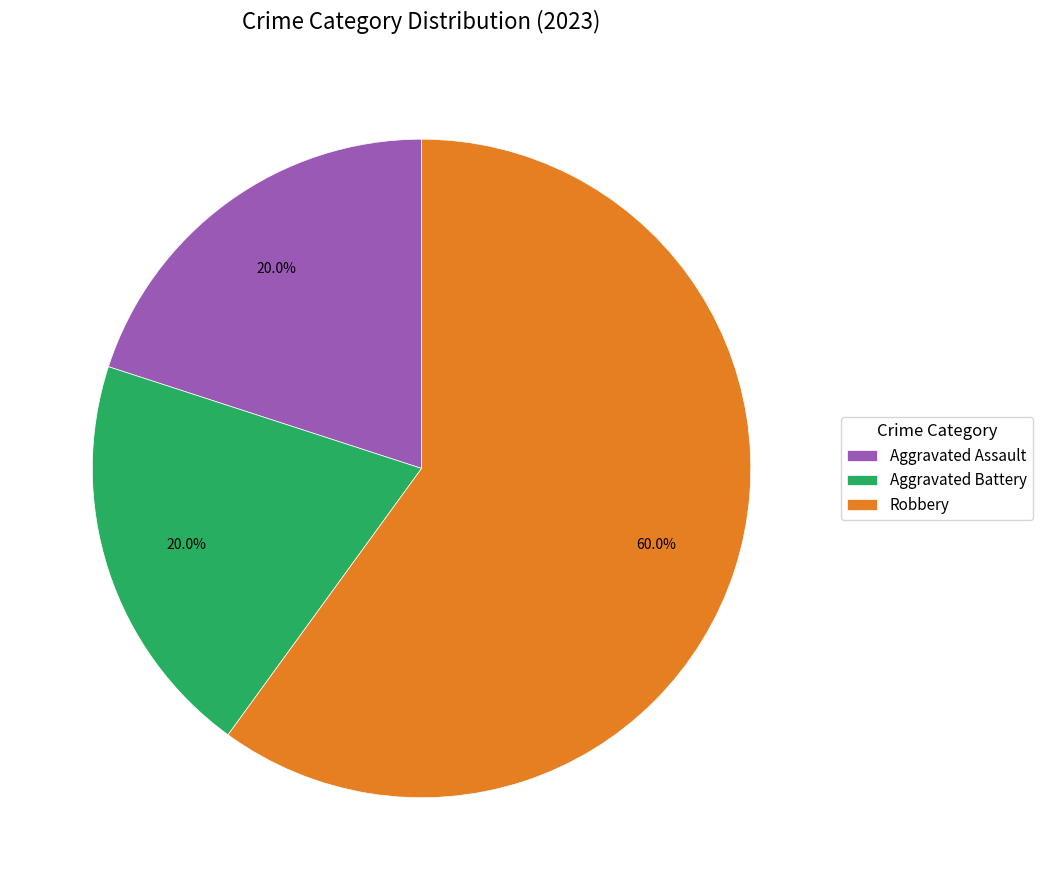

Which slice is the largest?

Robbery